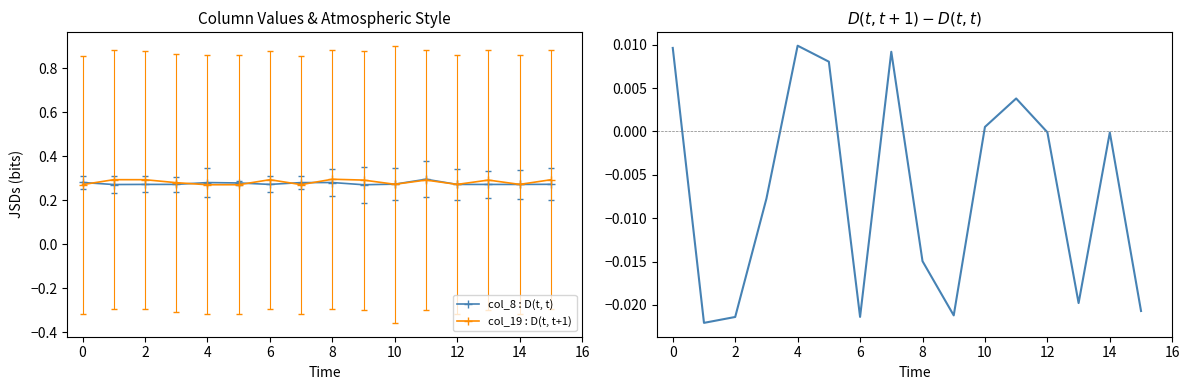

How many col_19 : D(t, t+1) values are between 0 and 1?

16